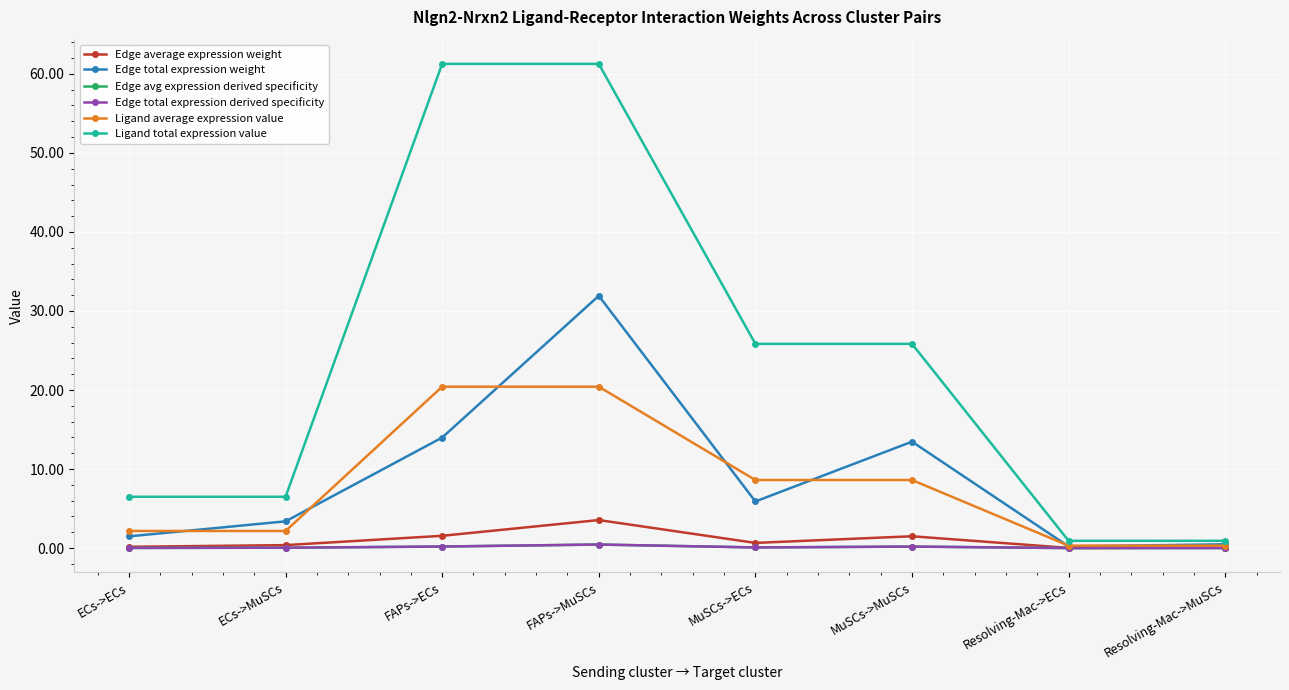

True or false: Ligand total expression value and Edge avg expression derived specificity cross at least once.

False